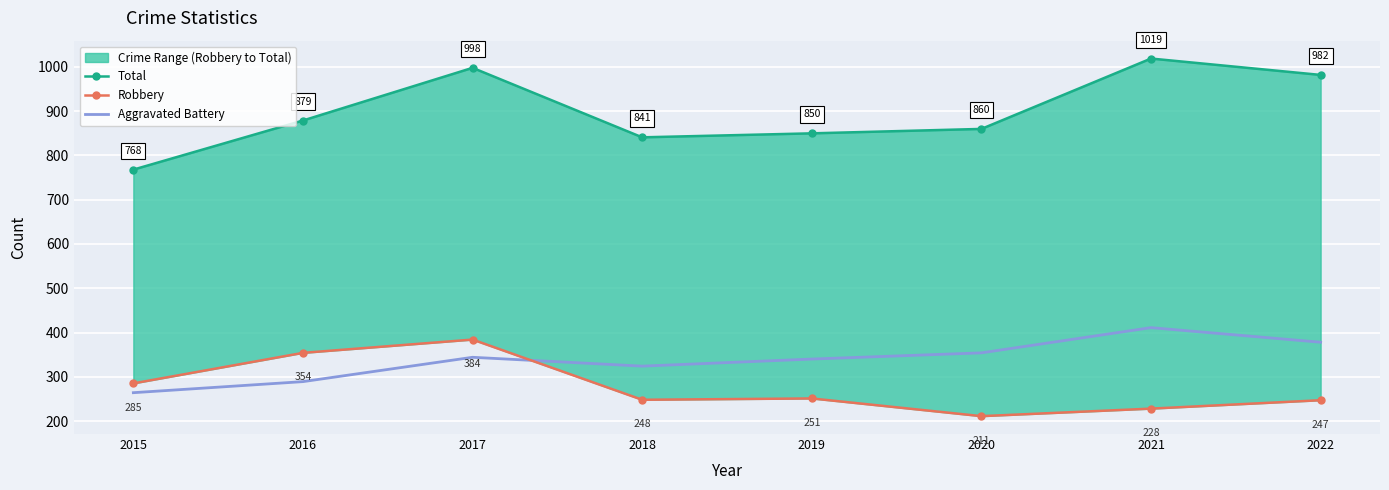

Count the number of categories in the chart.

8